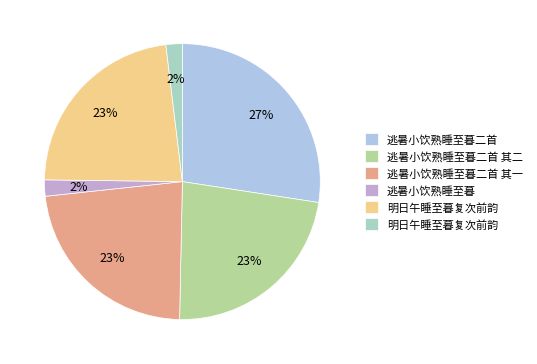

How many slices are in this pie chart?

6